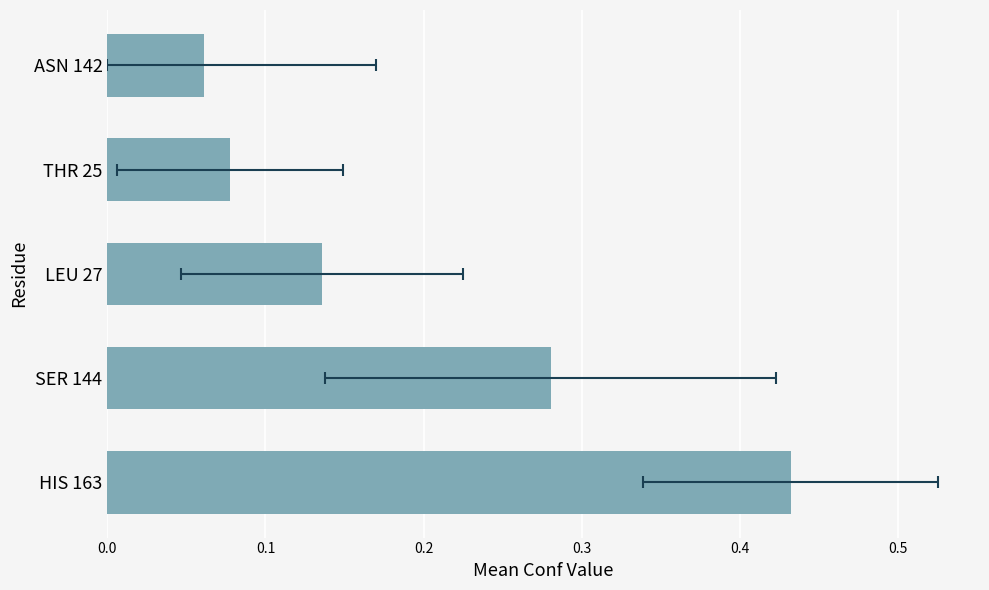

What is the average value?

0.2